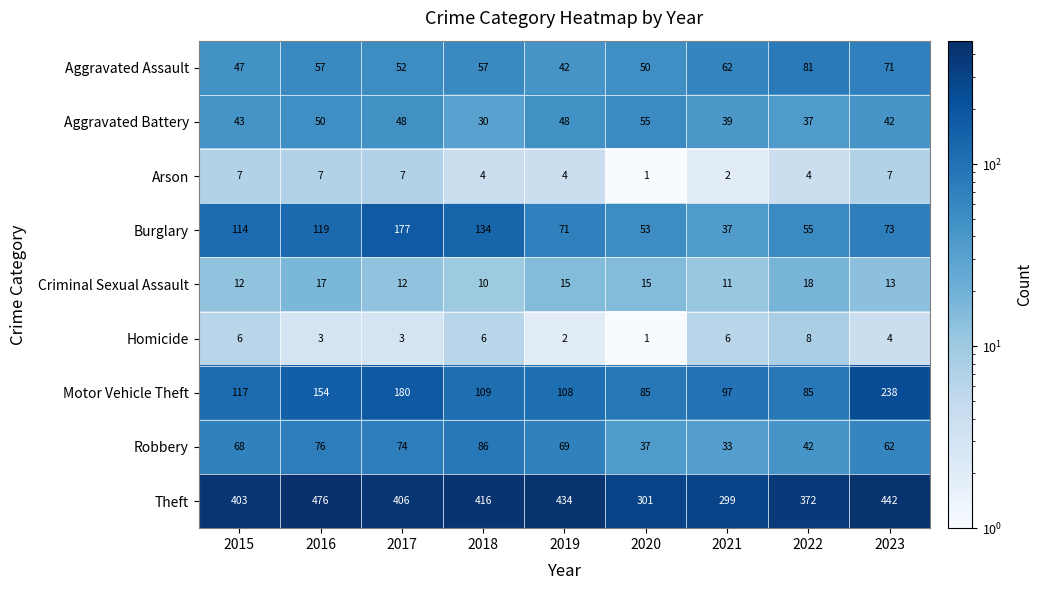

The Aggravated Assault series shows 52 at 2017. True or false?

True